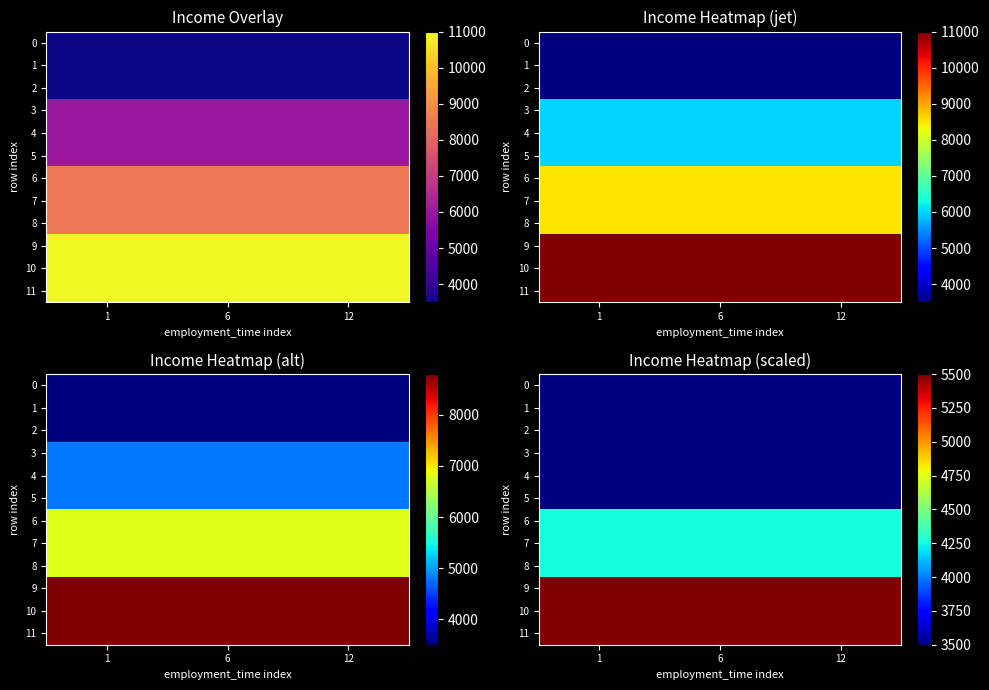

The 8 series shows 4250 at 12. True or false?

True